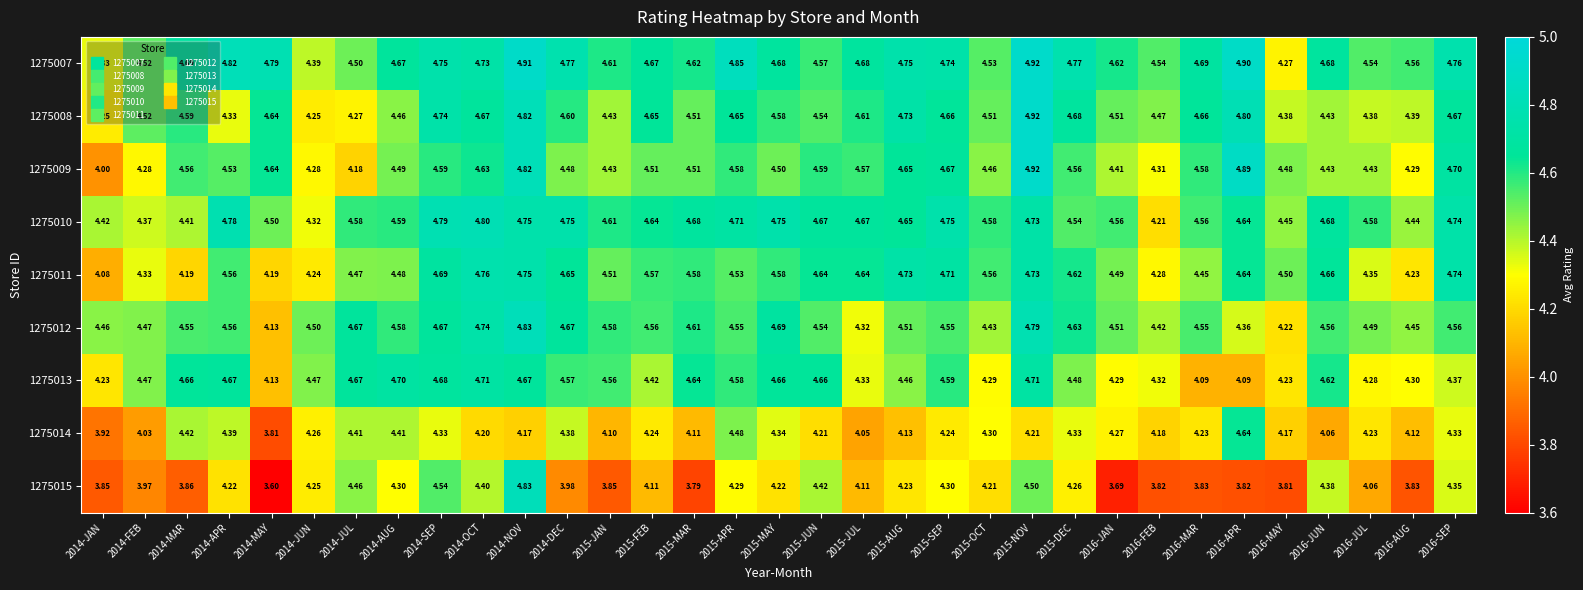

Is the value of 1275011 at 2014-SEP greater than the value of 1275008 at 2015-APR?

Yes